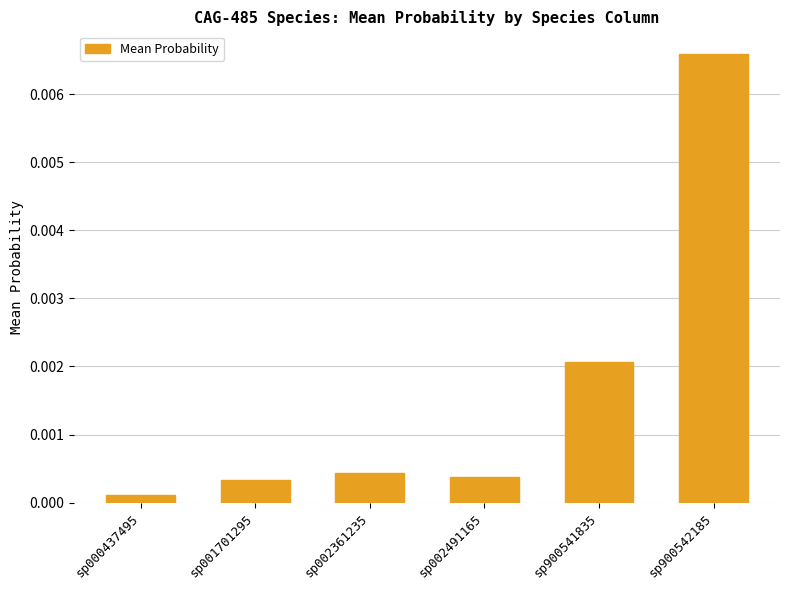

Which label corresponds to the smallest value in the chart?

sp000437495